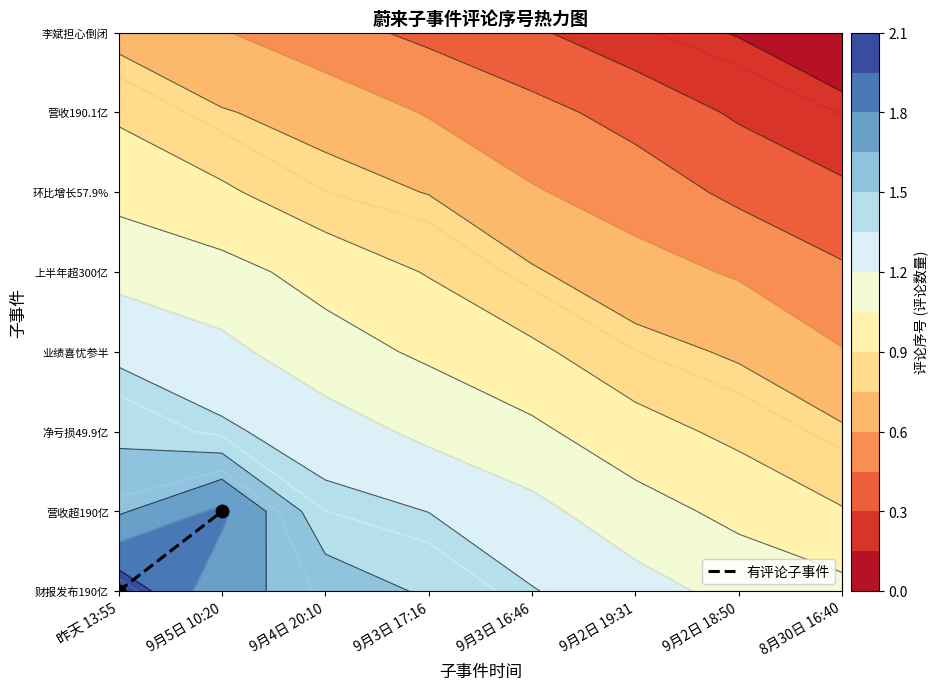

Reading right to left, list all the values displayed in this chart.

9月5日 10:20=1	昨天 13:55=0